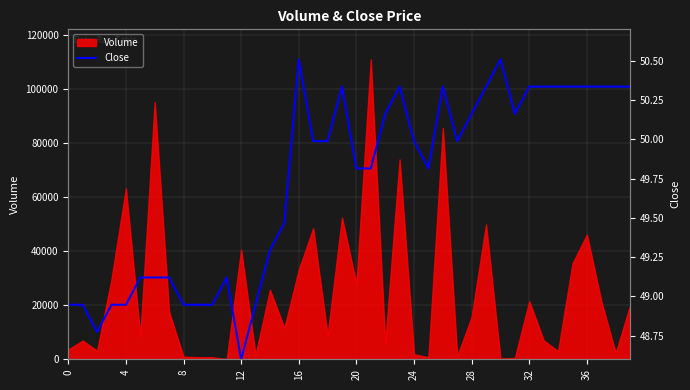

How many lines are shown in the chart?

1